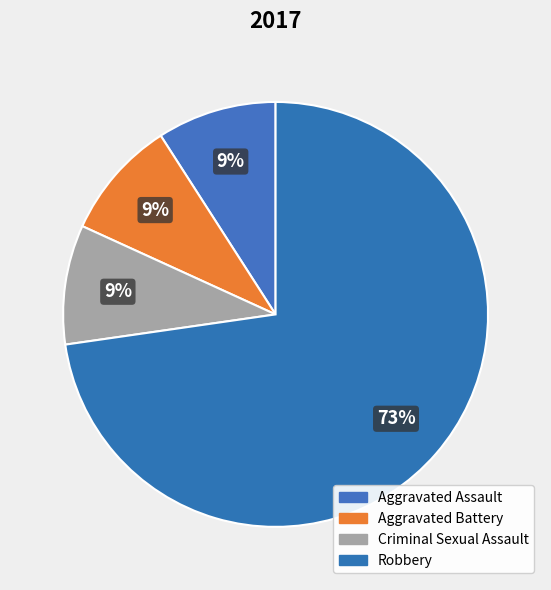

Which category has the biggest portion of the pie?

Robbery